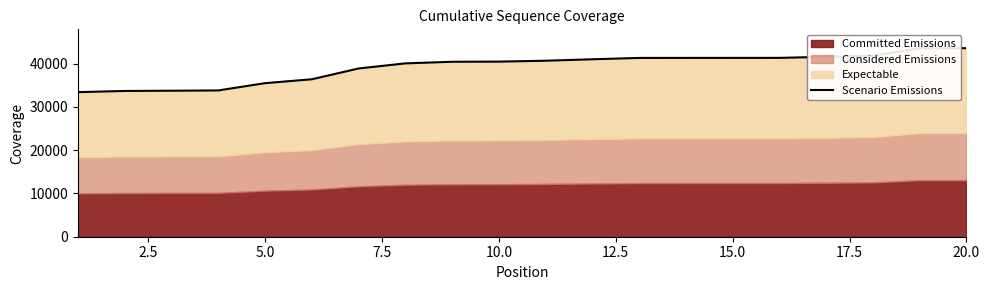

True or false: the data has more than 1 interior local peaks.

False